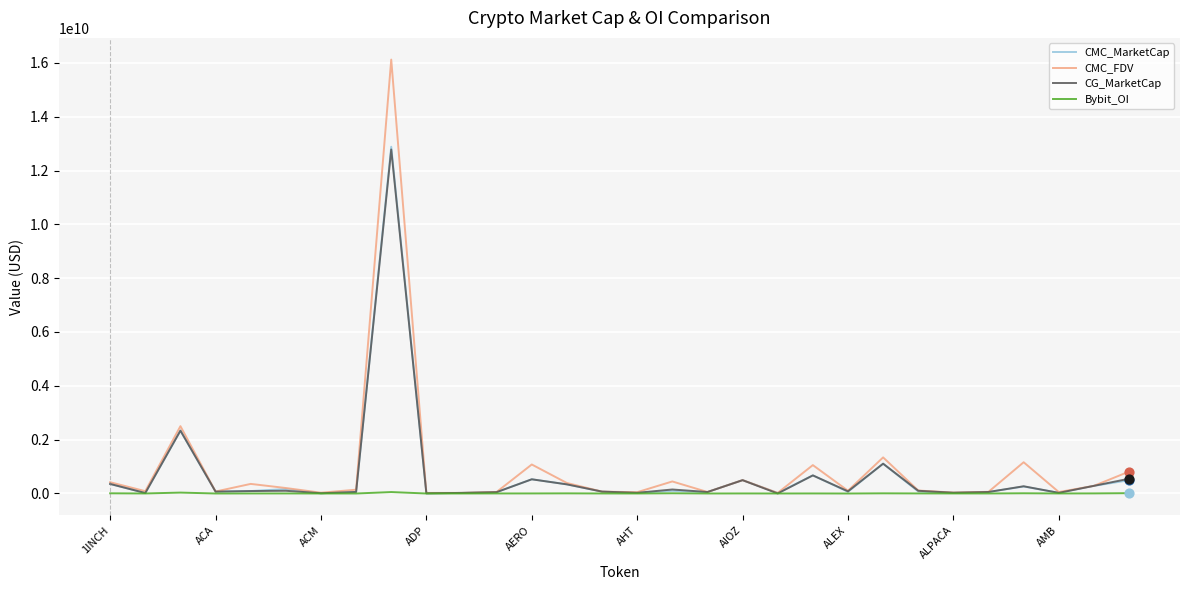

Which series has the largest range (max minus min)?

CMC_FDV